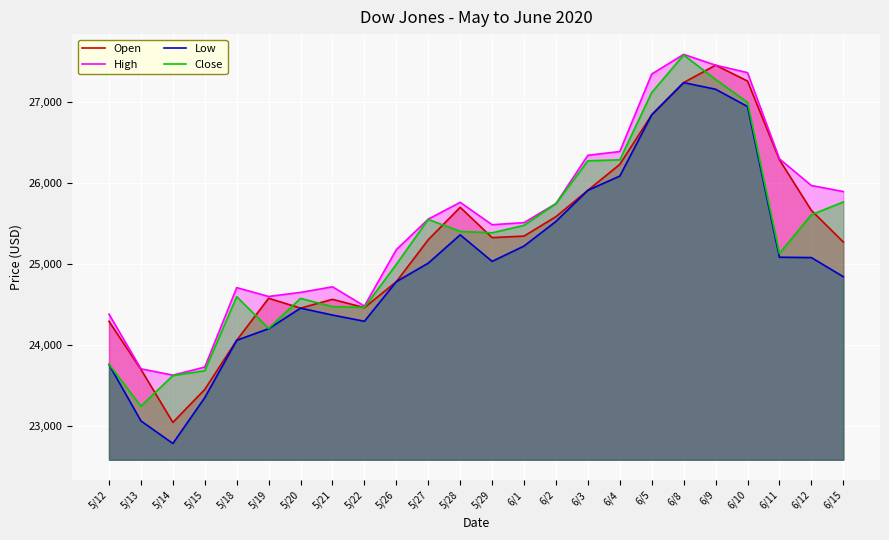

Is it true that Open equals 12289.3 at 6/8?

False